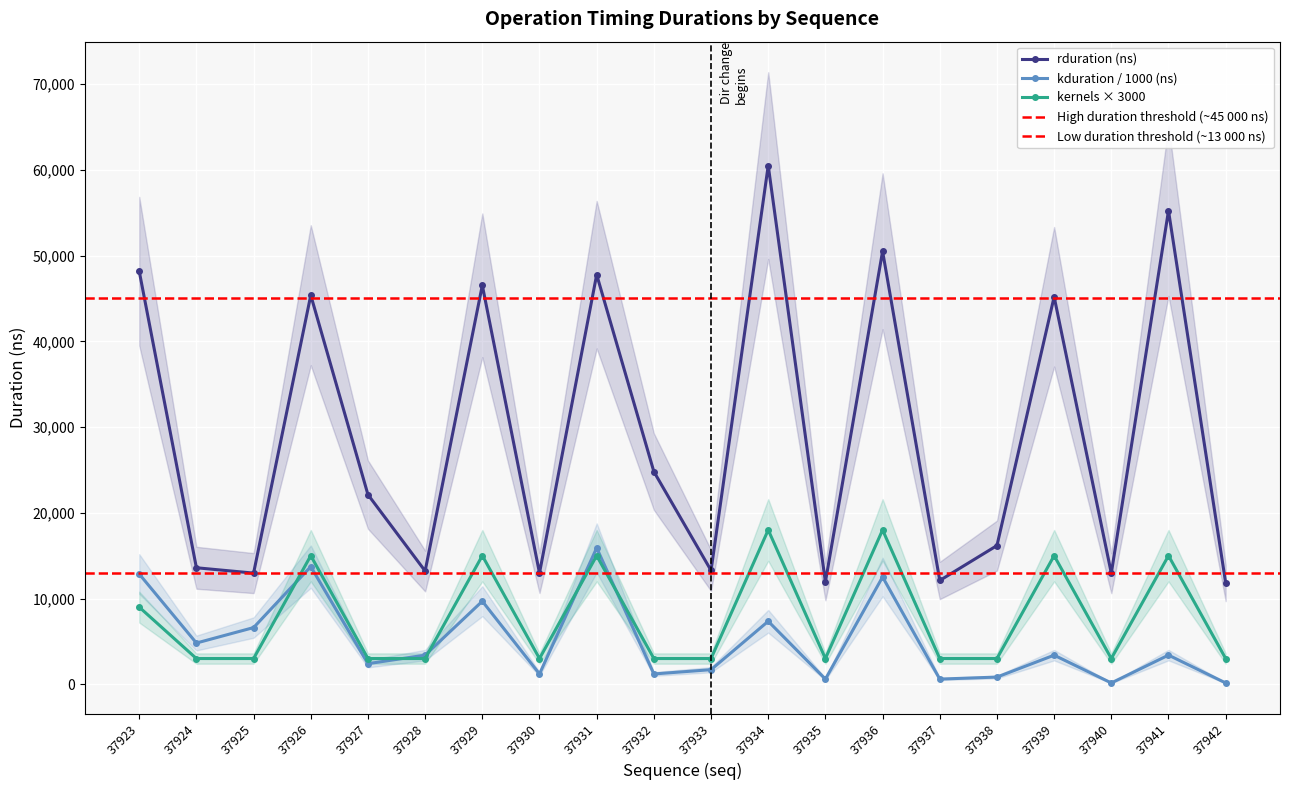

True or false: kduration and rduration cross at least once.

False